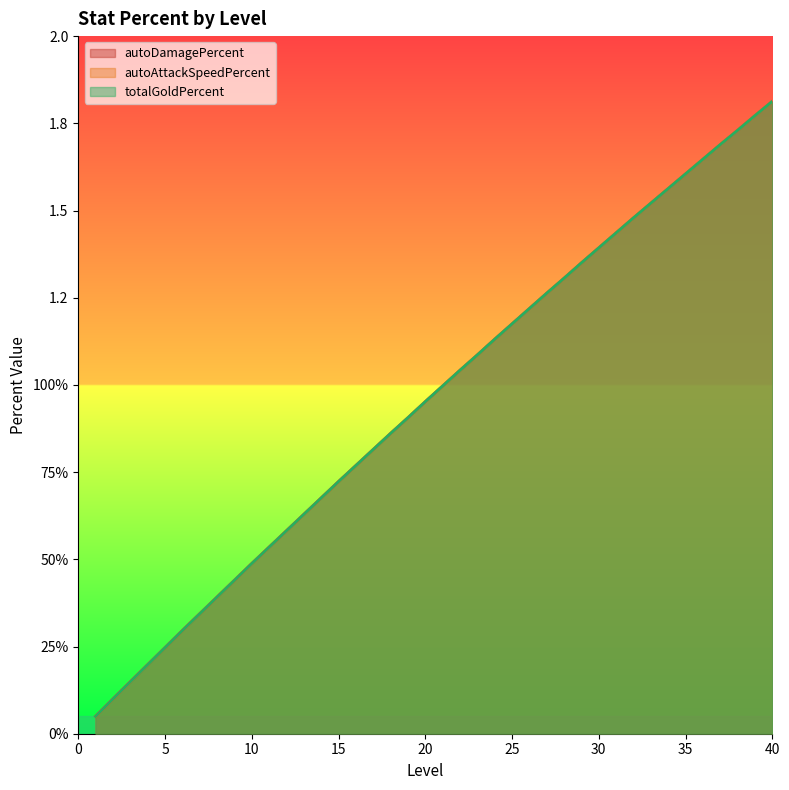

Which category has the highest value across all series?

40